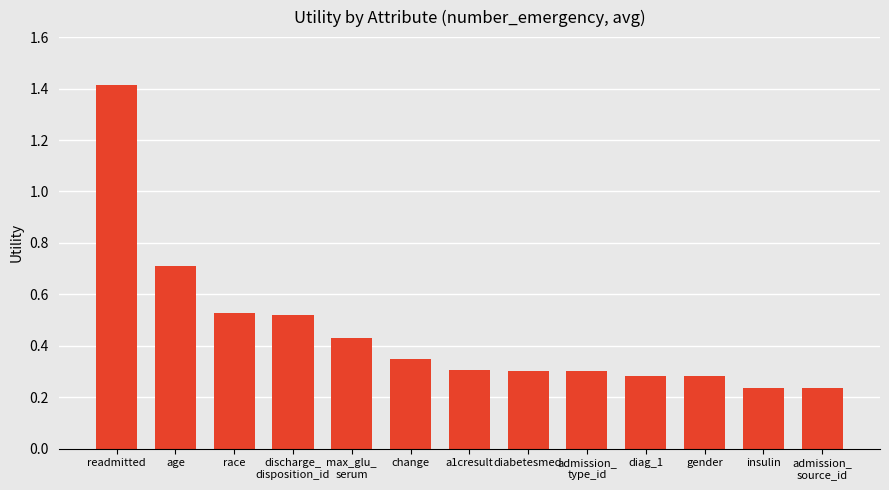

How many values are between 0 and 1?

12